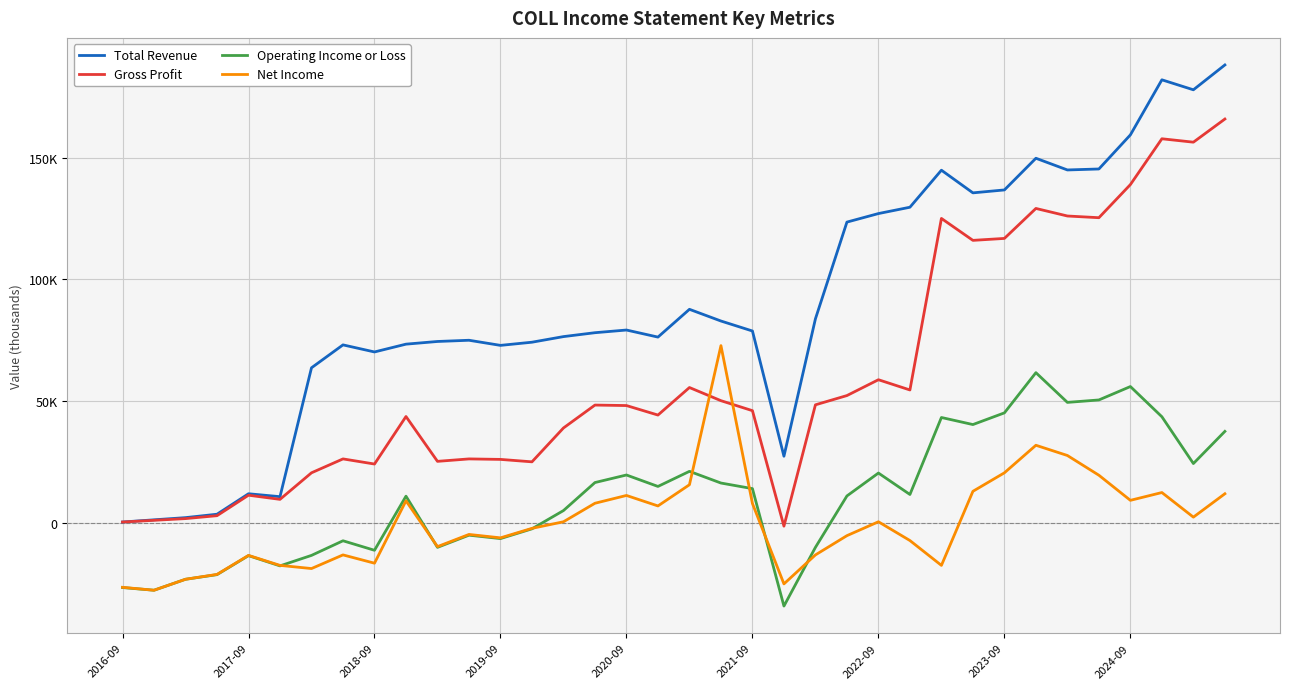

True or false: Net Income has more than 0 interior local peaks.

True